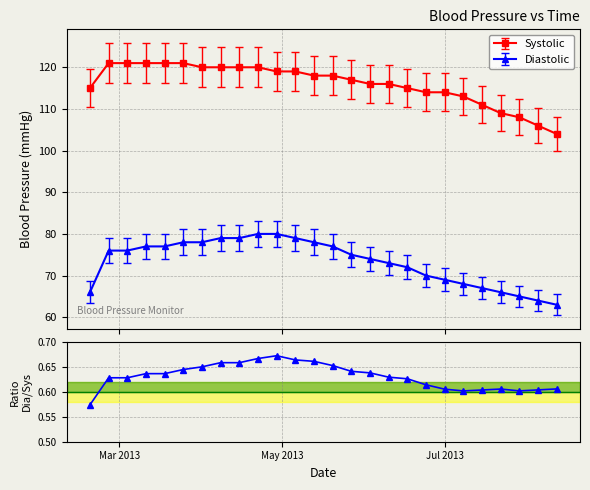

Is this an area chart (filled region under the line)?

No